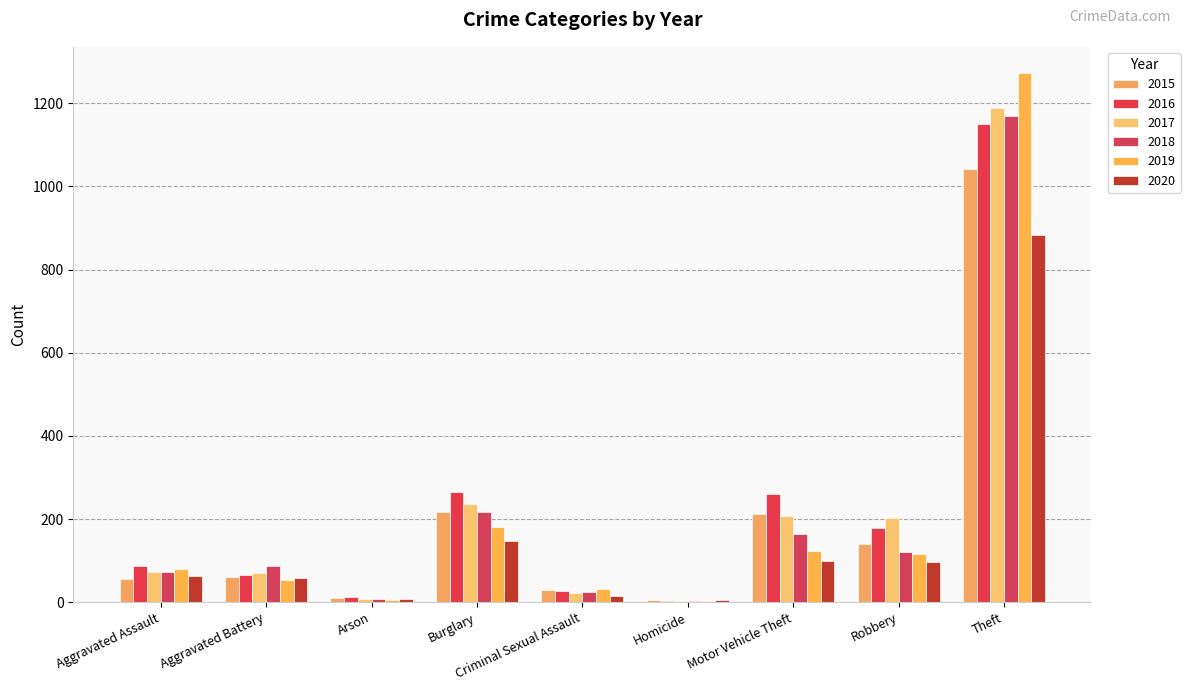

Which series has the largest total across all categories?

2016